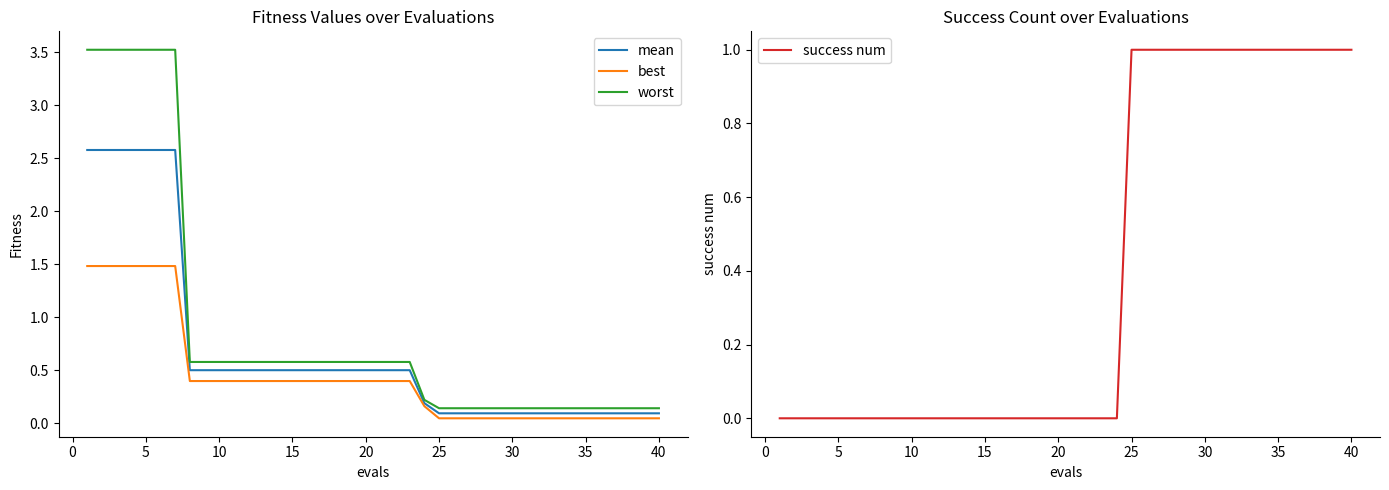

List the series in order of their peak value, lowest first.

success num, best, mean, worst